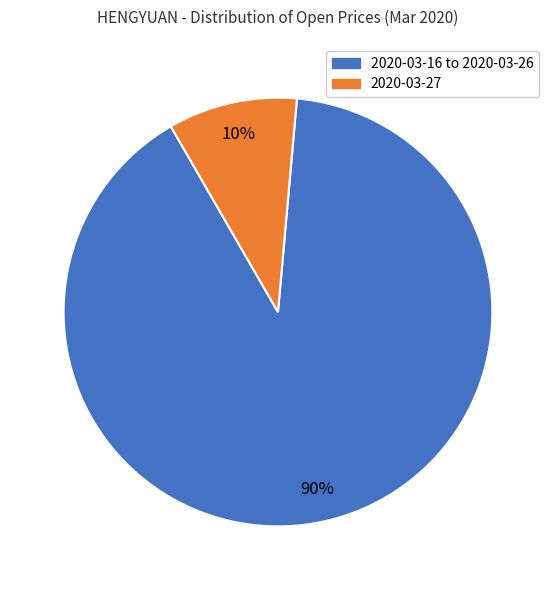

Is there a majority slice in this chart?

Yes